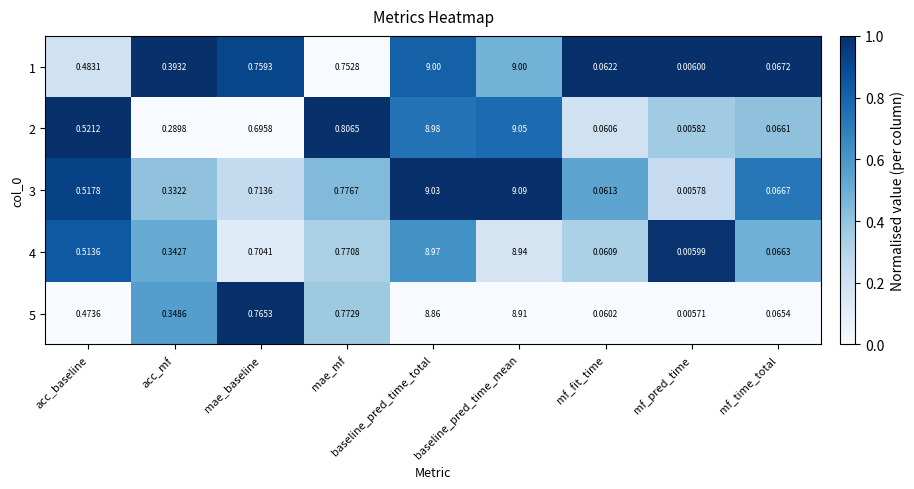

Is the value of 3 at baseline_pred_time_mean greater than the value of 5 at mae_mf?

Yes